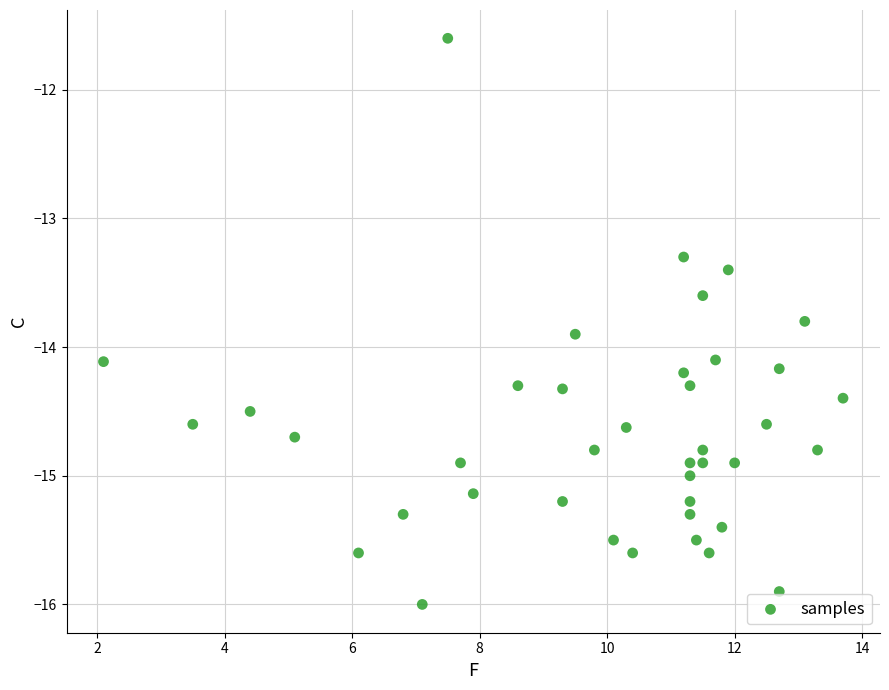

What is the range of X values (max minus min)?

11.6